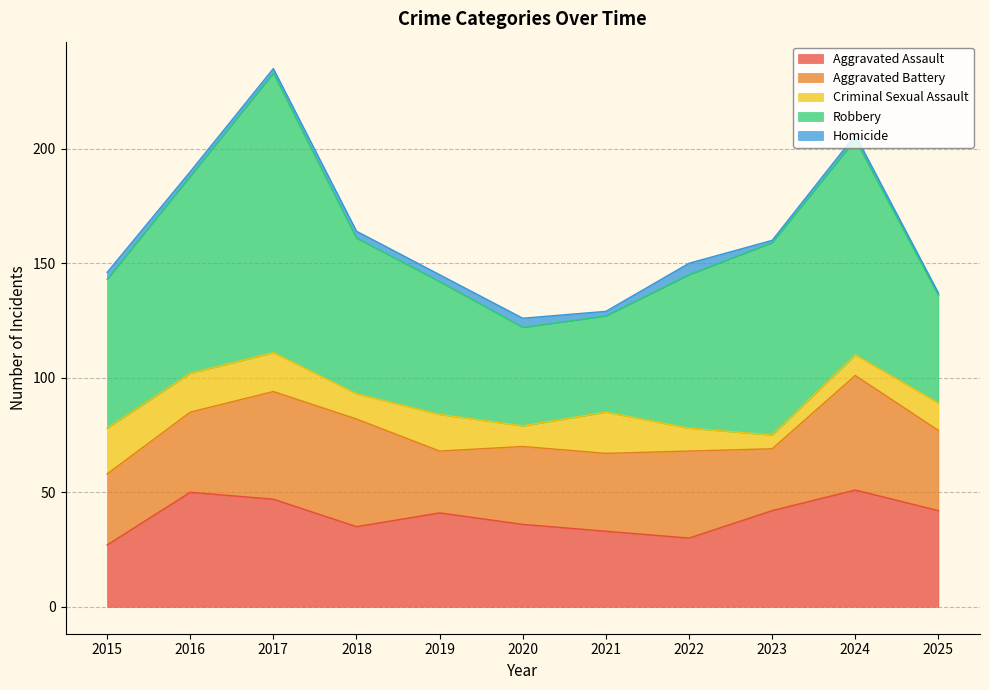

True or false: Aggravated Assault has more than 0 interior local peaks.

True